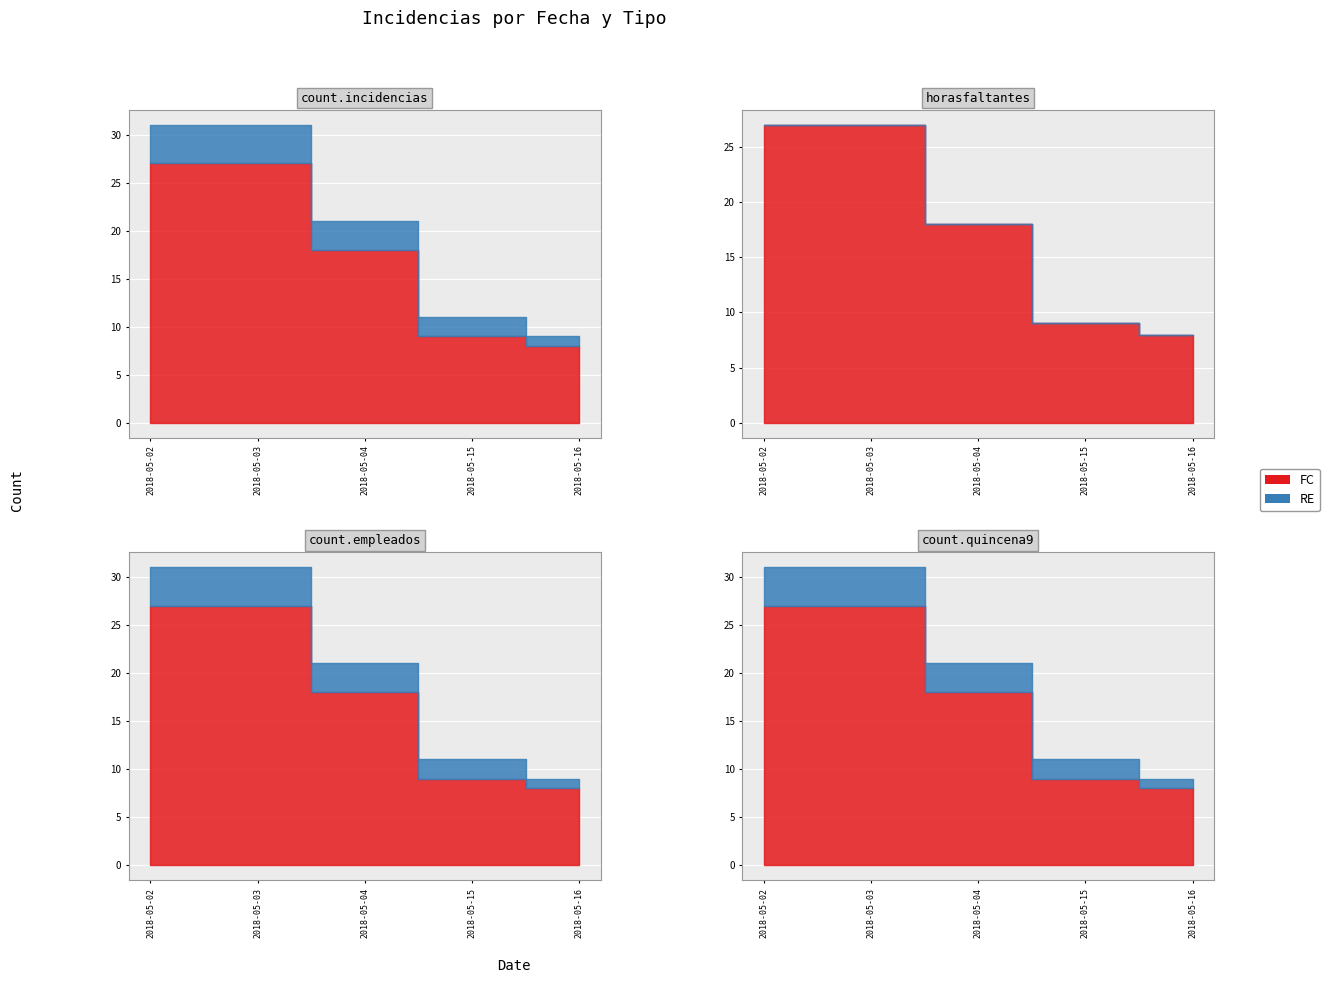

How many distinct data groups are displayed?

2